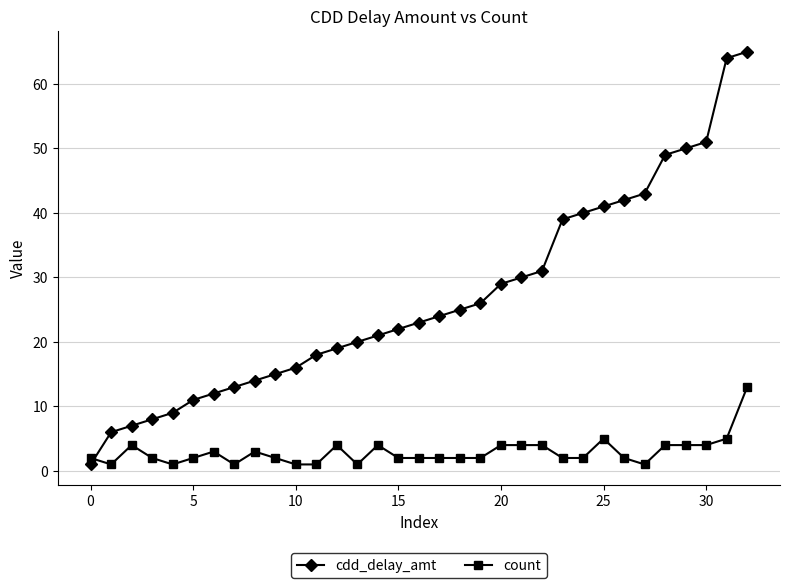

What is the maximum value for cdd_delay_amt?

65